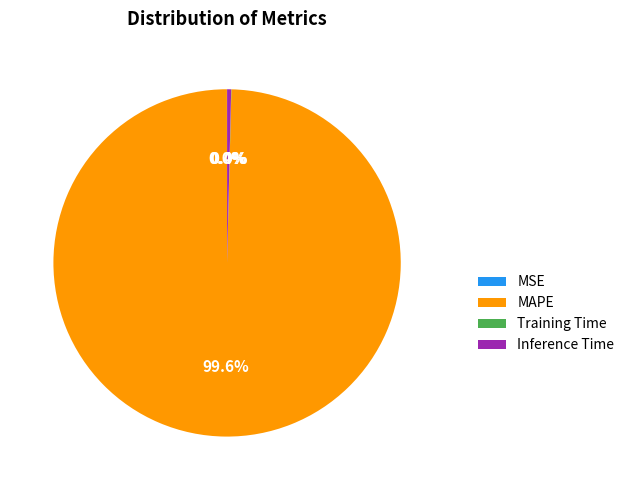

How much of the chart is everything except MAPE?

0.4%